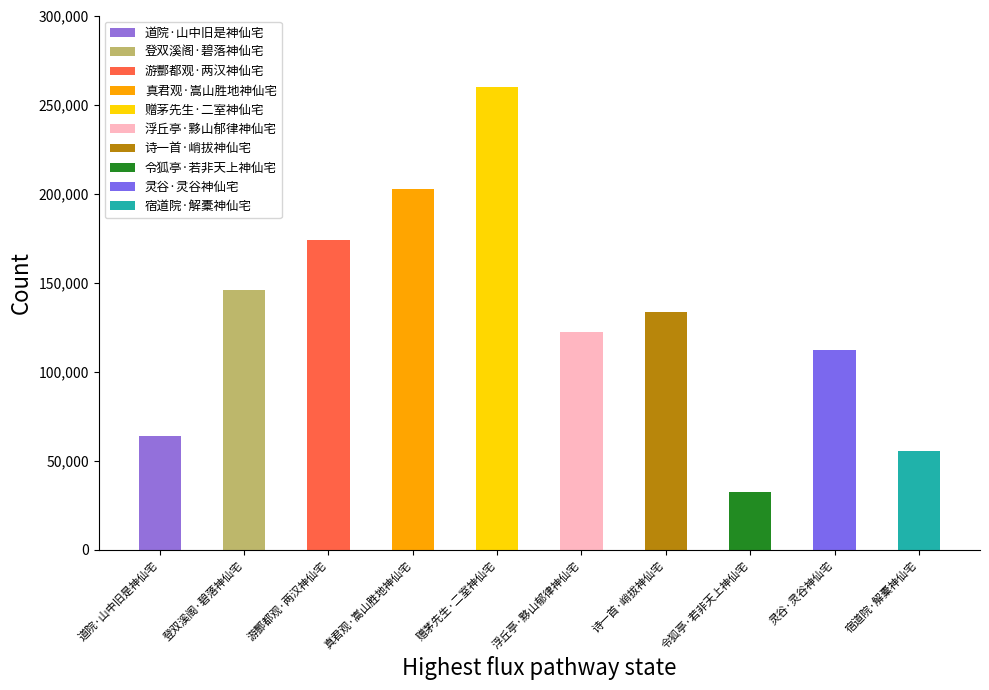

What is the label of the 3rd bar from the left?

游酆都观·两汉神仙宅